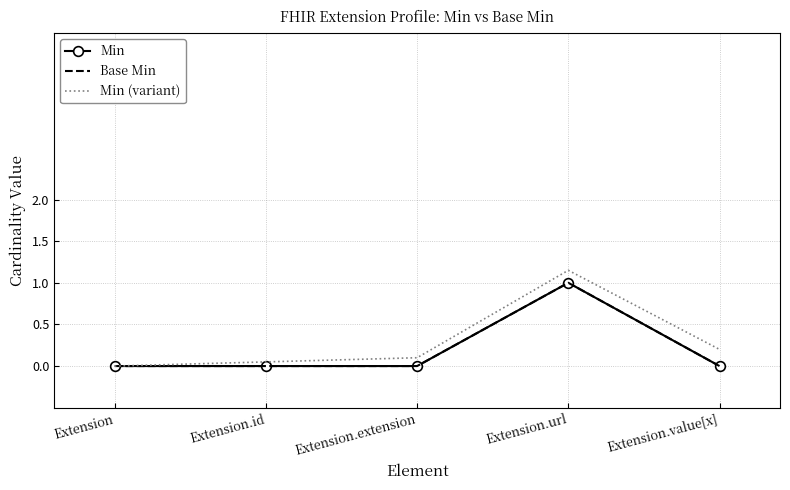

Which series has the widest spread of values?

Min (variant)